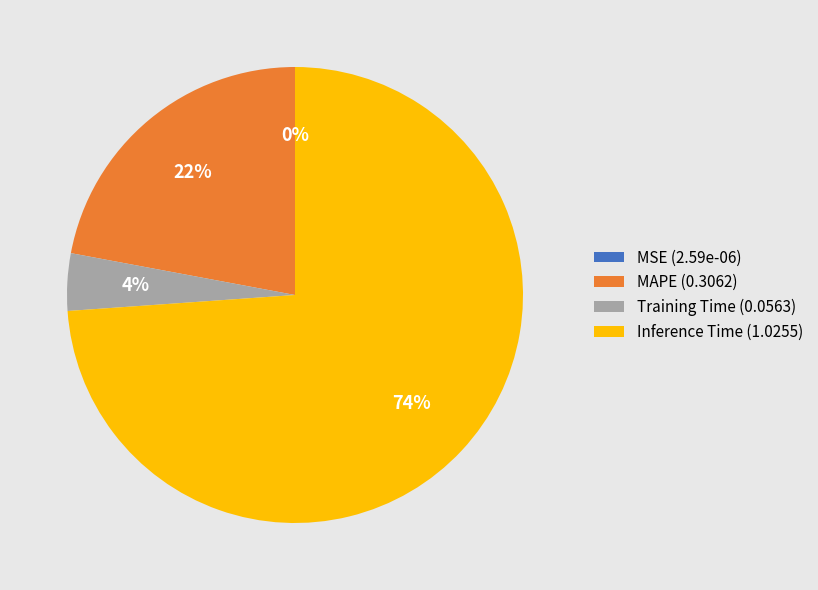

Does MAPE represent more than half of the total?

No